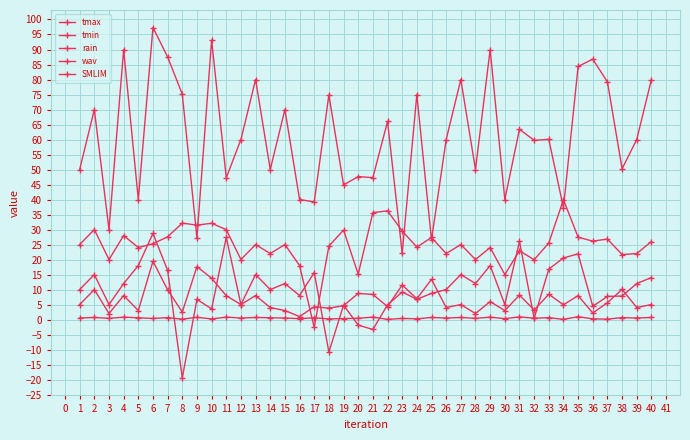

What is the lowest value of the tmin series?

-19.4